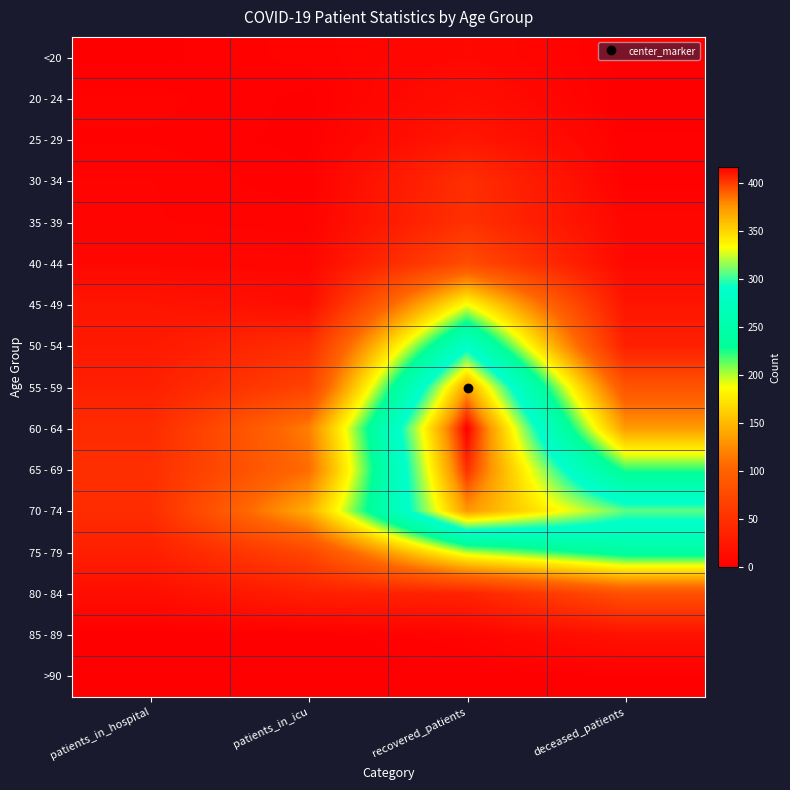

Between patients_in_icu and patients_in_hospital, which is larger?

patients_in_icu